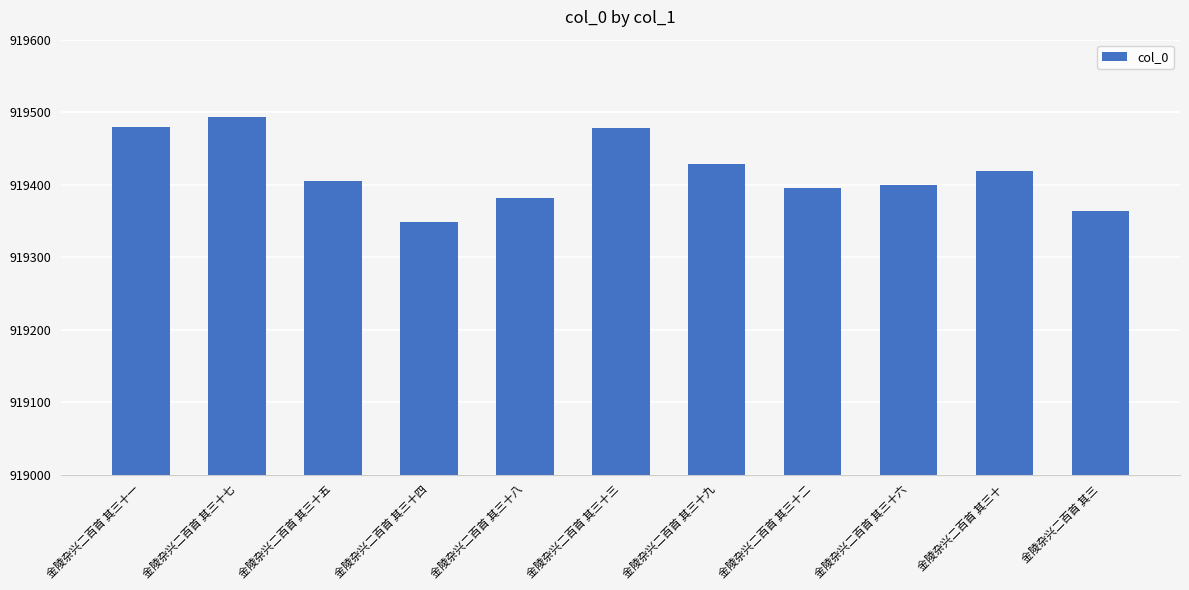

What is the label of the 11th bar from the right?

金陵杂兴二百首 其三十一